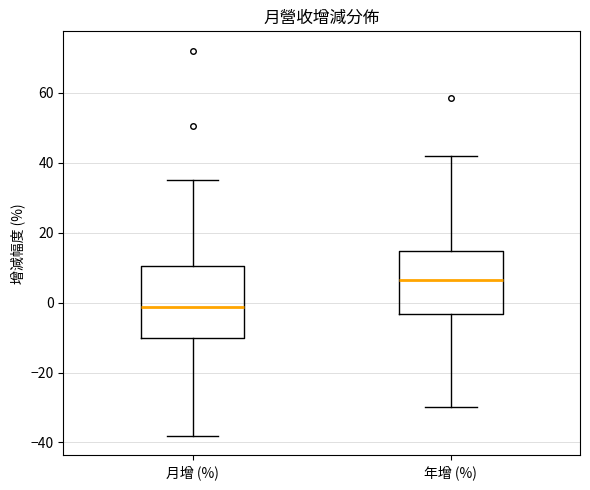

Reading left to right, read every box against the y-axis: the position of its median line, the range the box covers, and the ends of its whiskers. The values are not printed on the chart, so give them approximately, as read against the axis.

月增 (%): median -2, box -10 to 10, whiskers -38 to 36
年增 (%): median 6, box -4 to 14, whiskers -30 to 42